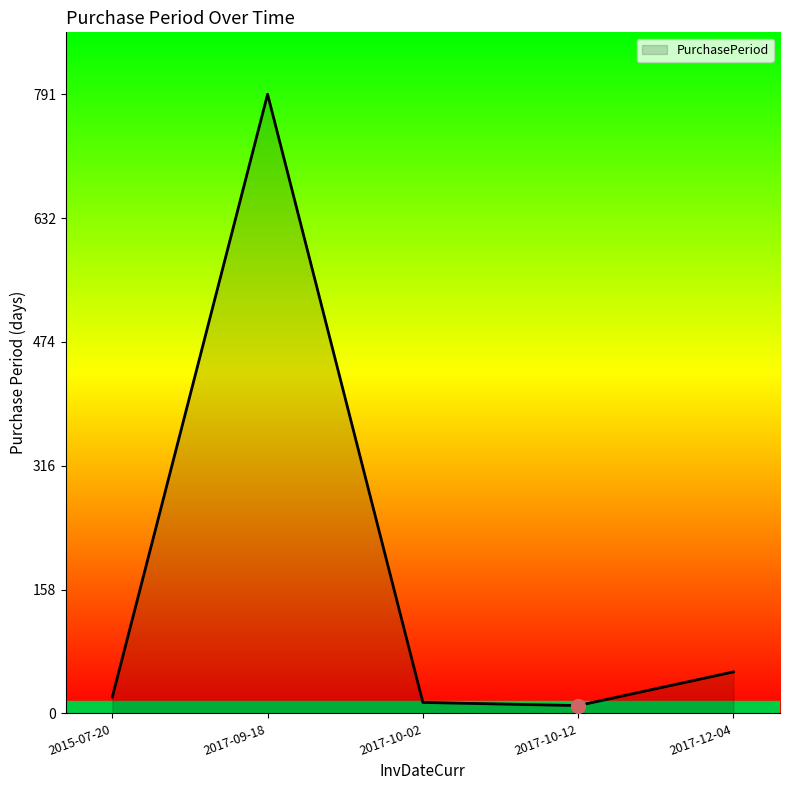

True or false: there are more than 1 points higher than both neighbors.

False